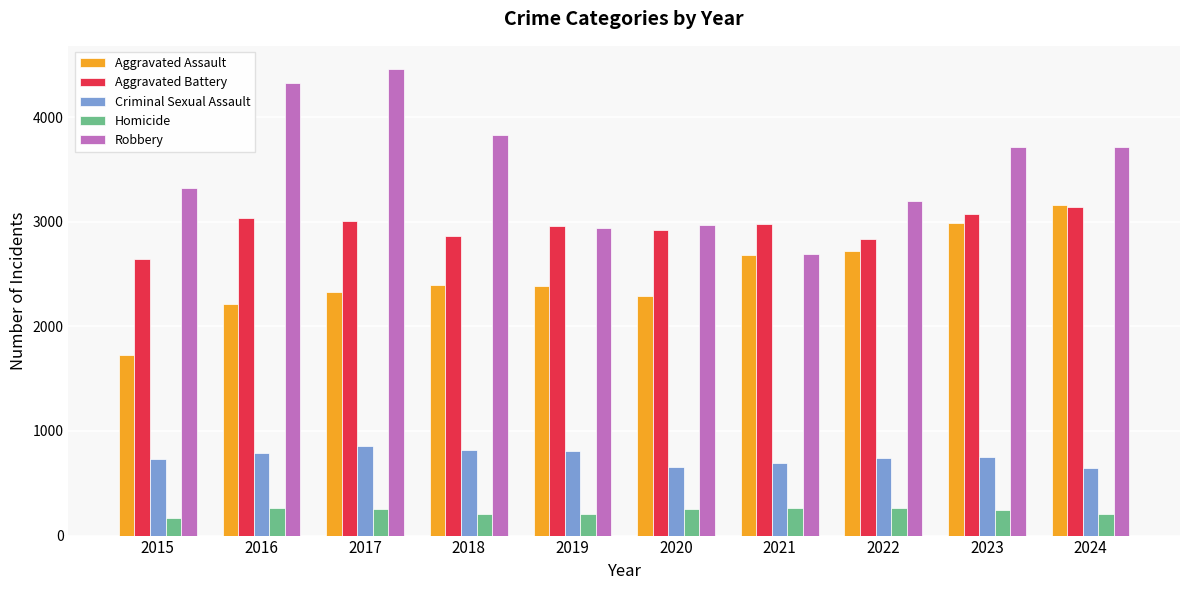

At which label does Robbery reach its minimum?

2021